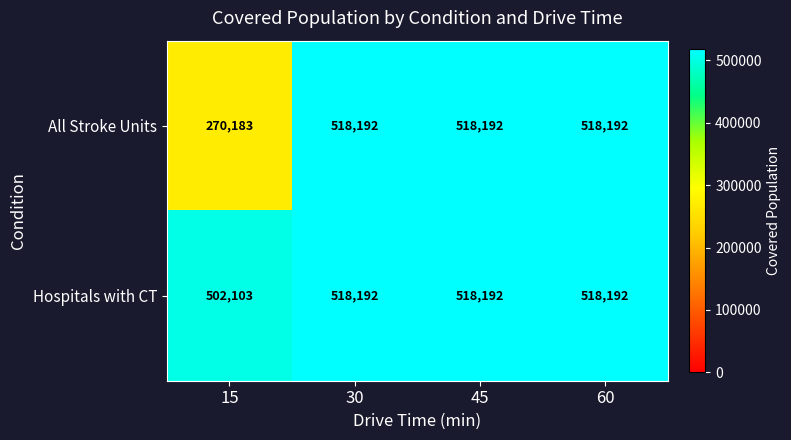

What is the total value across all series at 15?

772286